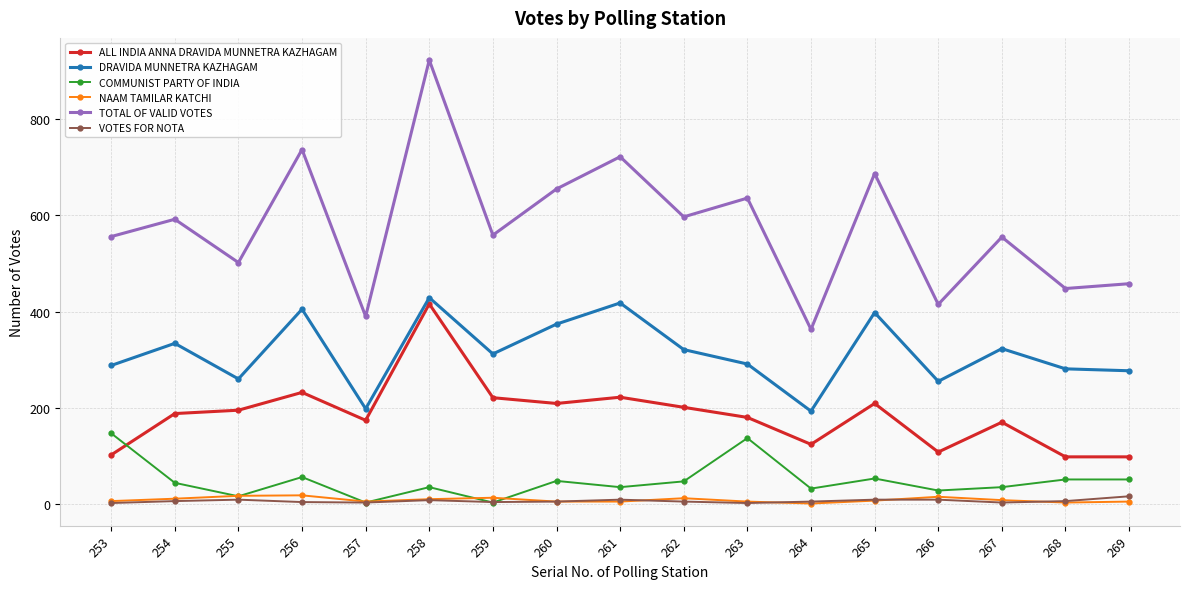

How many series are shown in this chart?

6